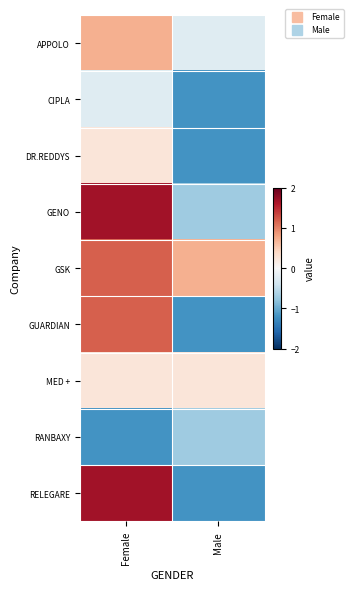

Which series changed the most between Female and Male?

RELEGARE